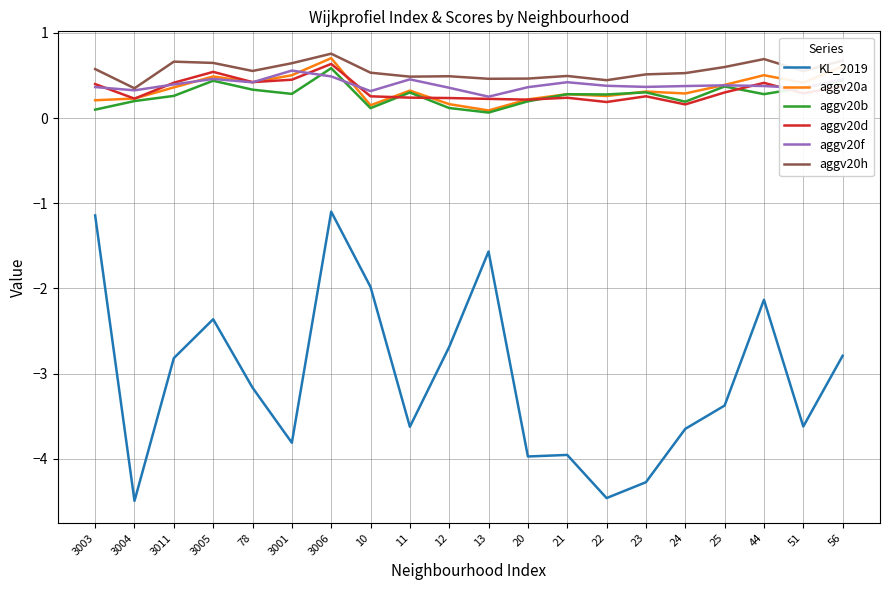

True or false: aggv20f and aggv20a cross at least once.

True